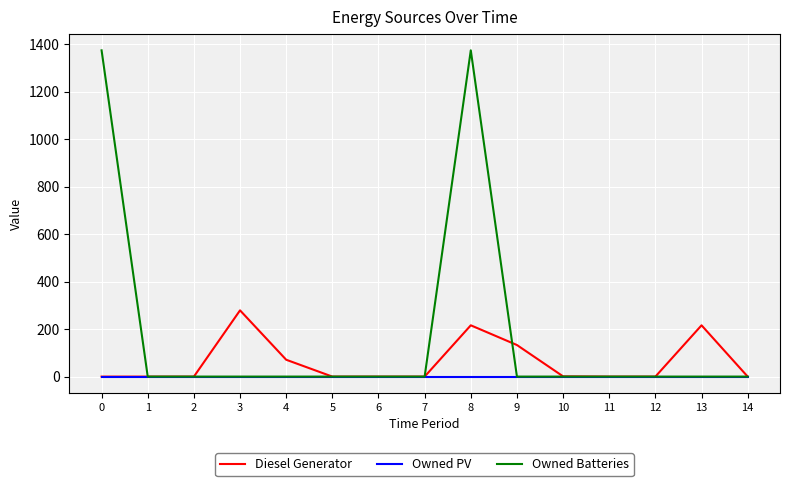

List the series in order of their peak value, lowest first.

Owned PV, Diesel Generator, Owned Batteries